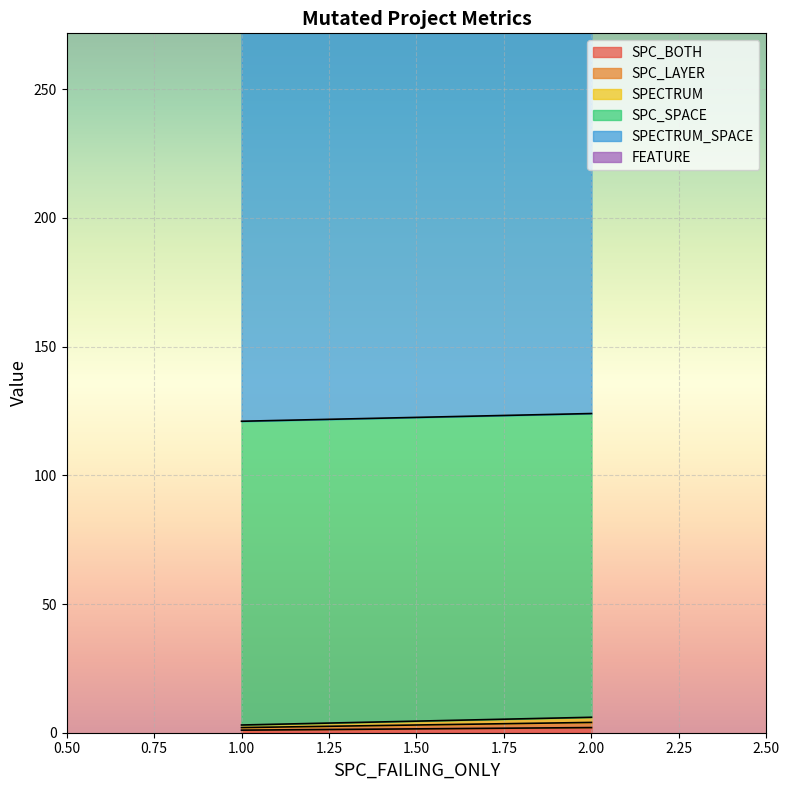

How many lines are shown in the chart?

6